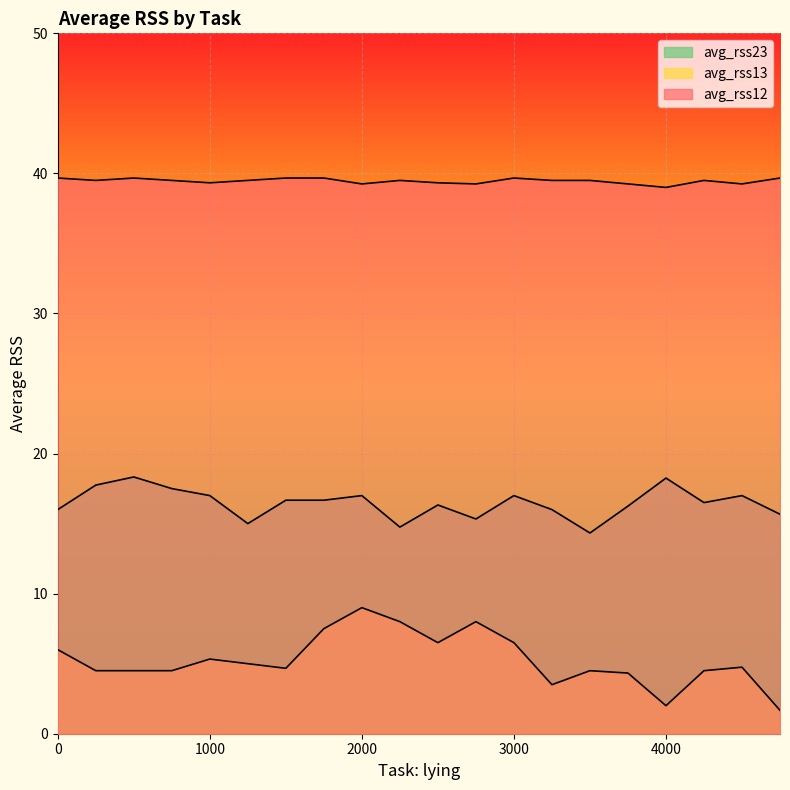

What is the maximum value for avg_rss12?

39.7